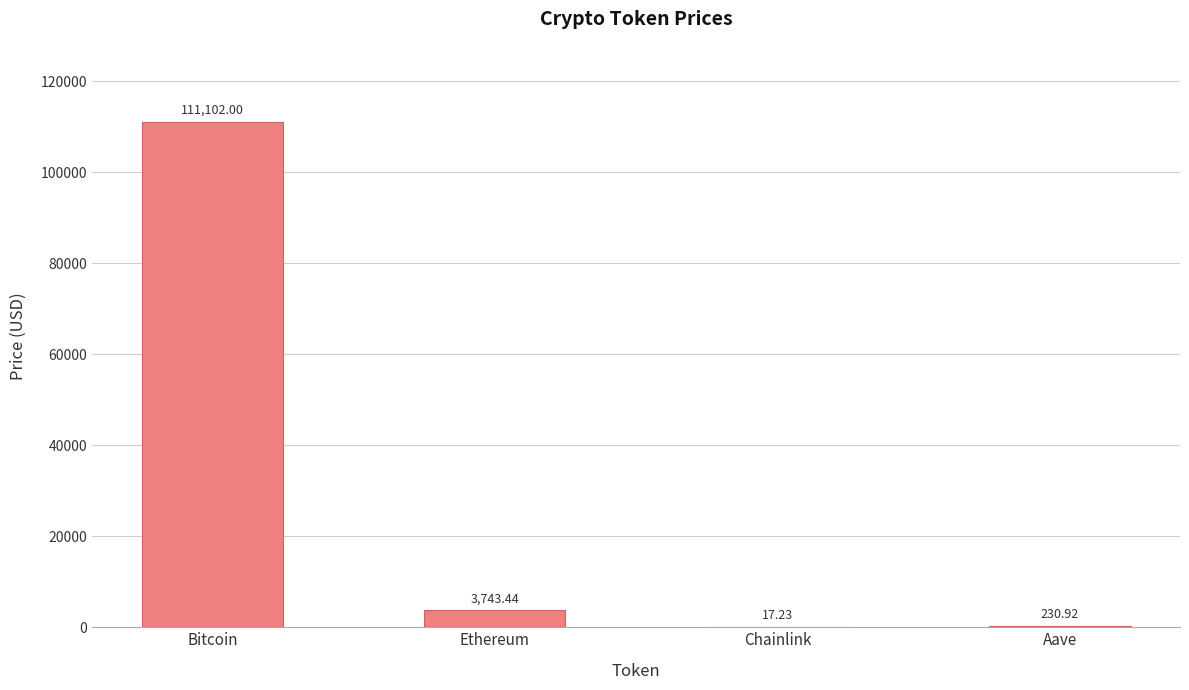

At which label is the value closest to 55559?

Ethereum